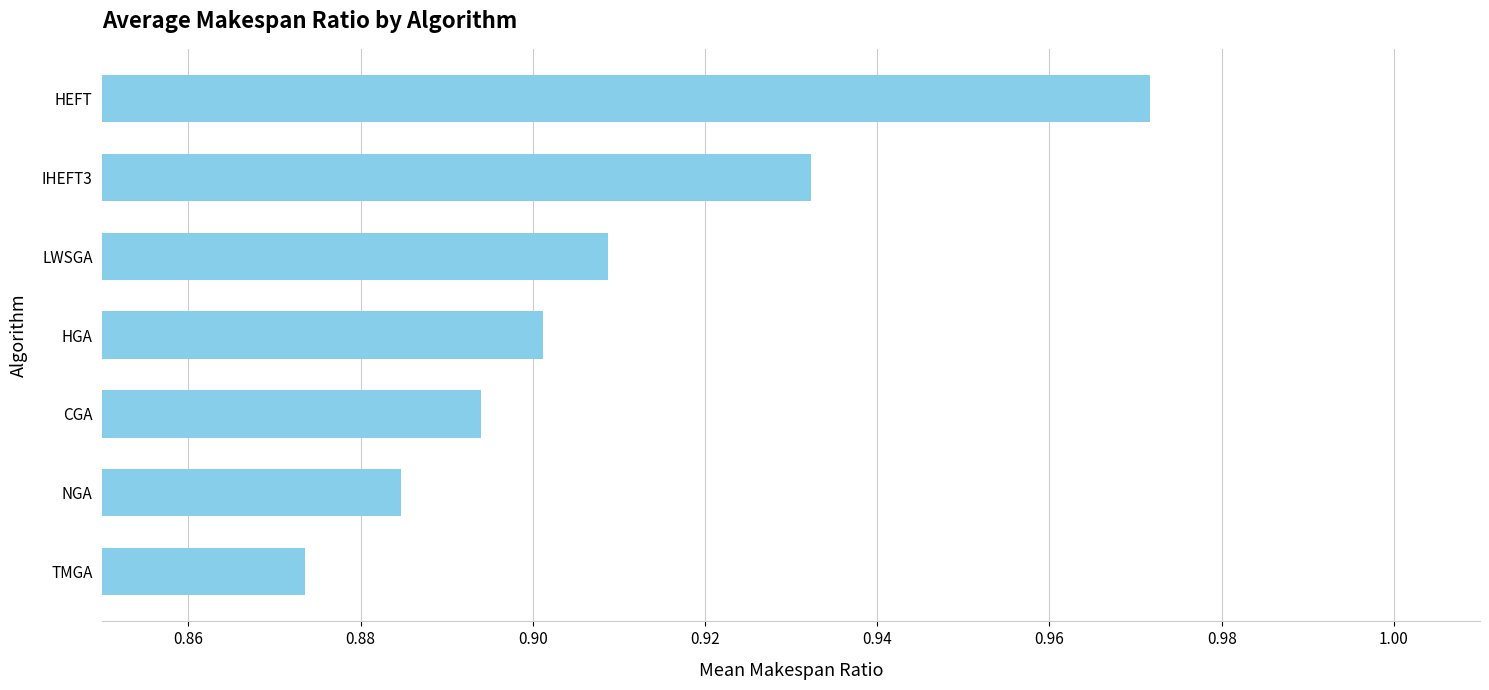

What is the difference between the second highest and minimum values?

0.1